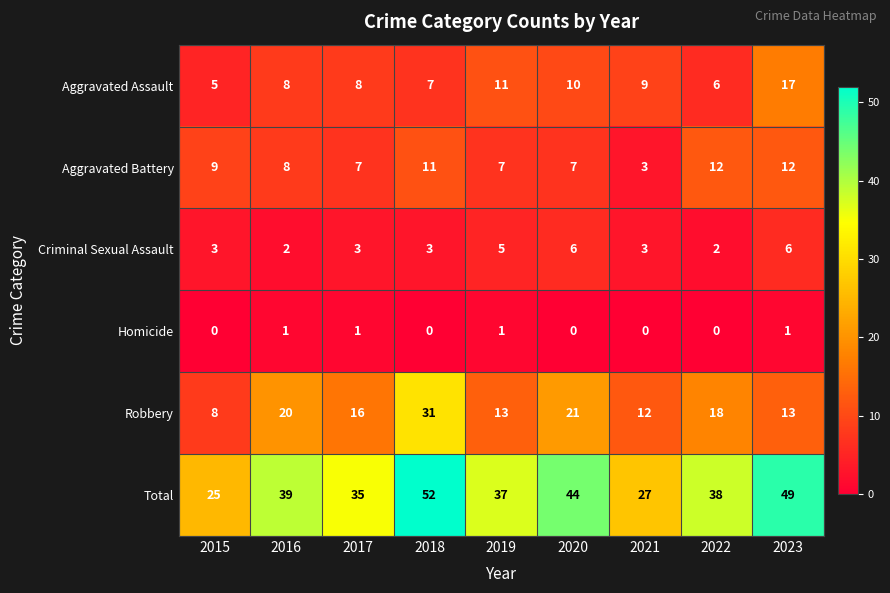

At how many categories does at least one series exceed 46?

2